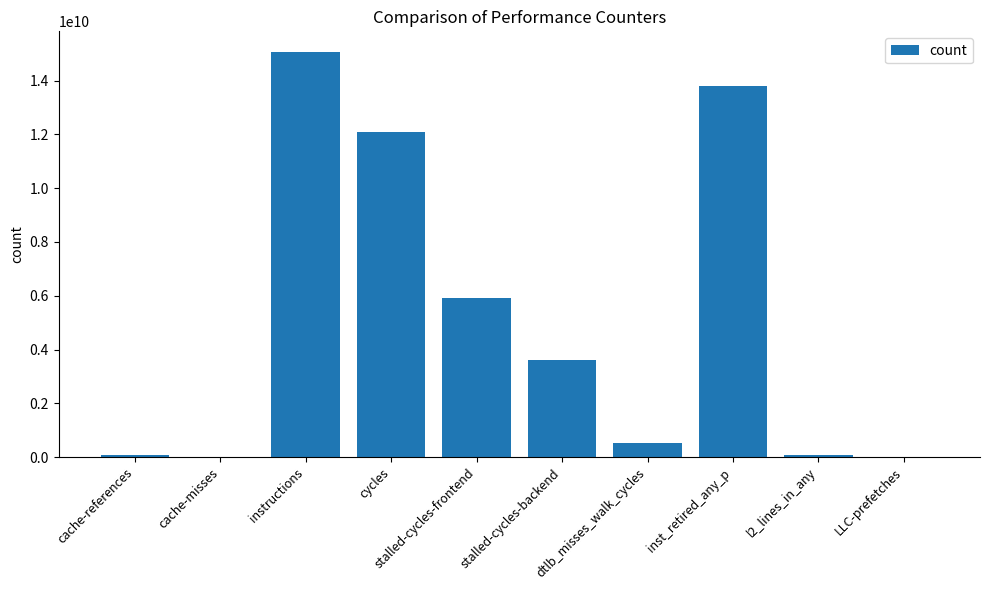

What is the sum of all values?

51162097941